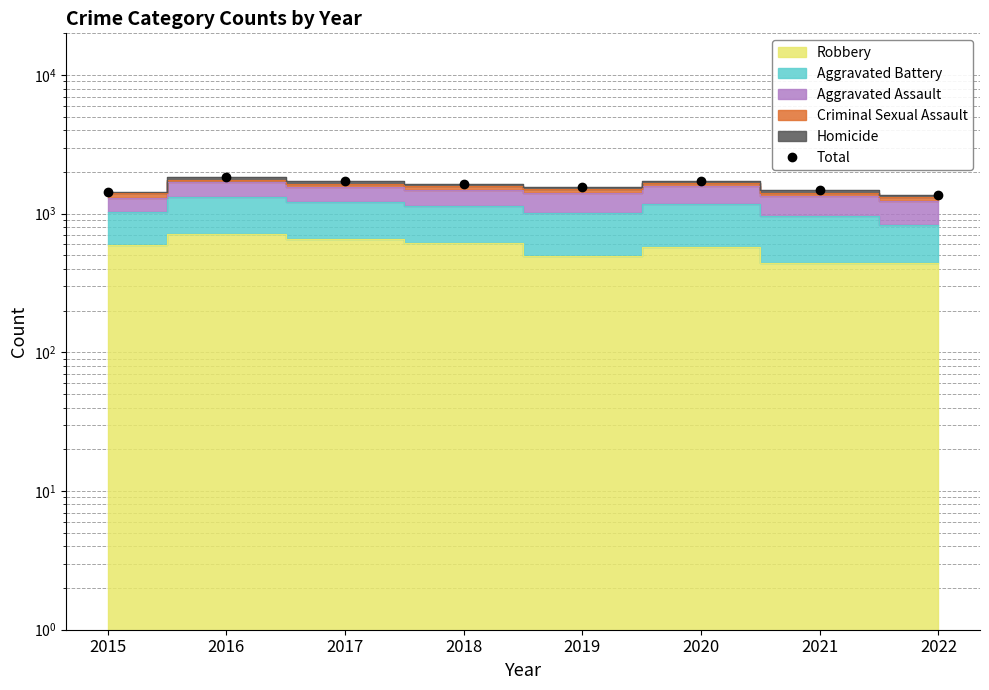

Reading right to left, list all the values displayed in this chart.

1361	1477	1736	1555	1635	1712	1836	1444